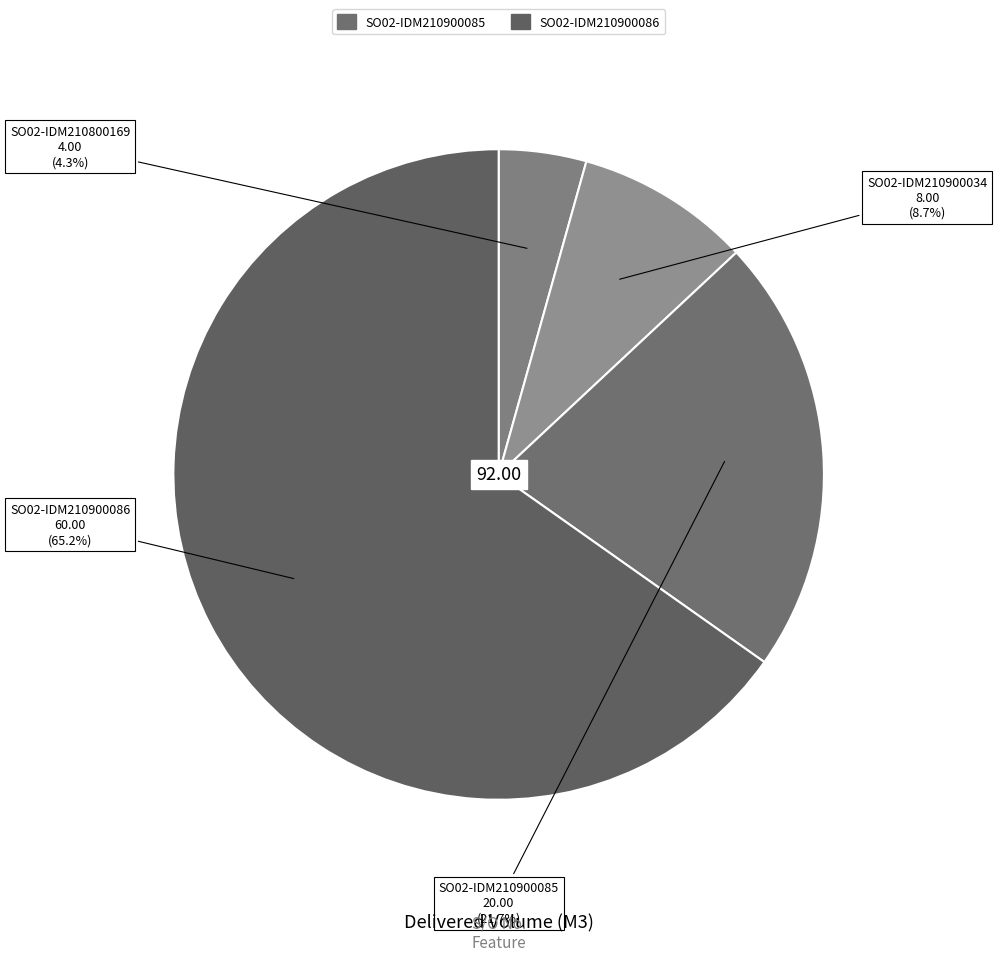

To the nearest percent, what is the difference between the largest and smallest slice percentages?

61%